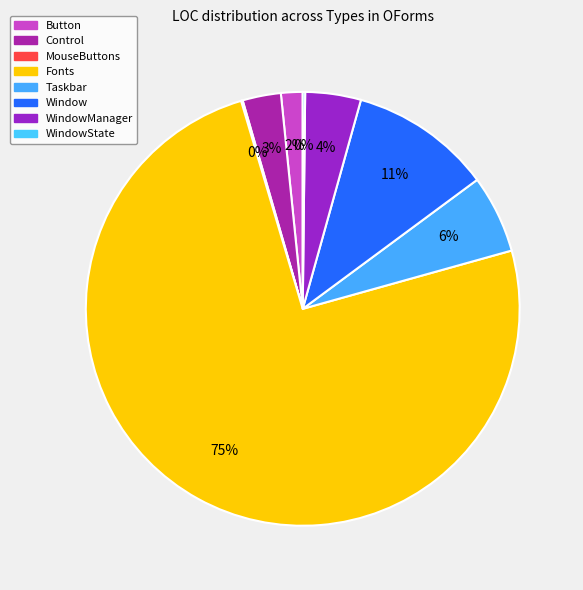

To the nearest percent, what is the average slice percentage?

12%